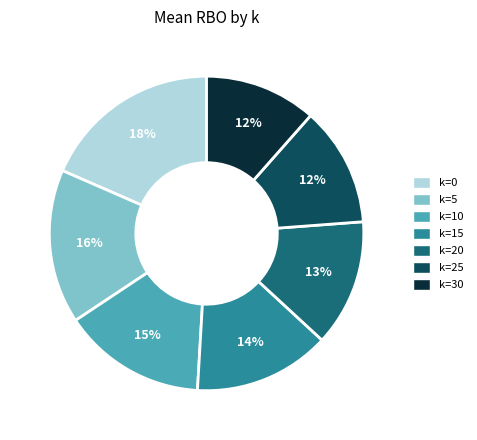

Which has a higher value, k=30 or k=5?

k=5